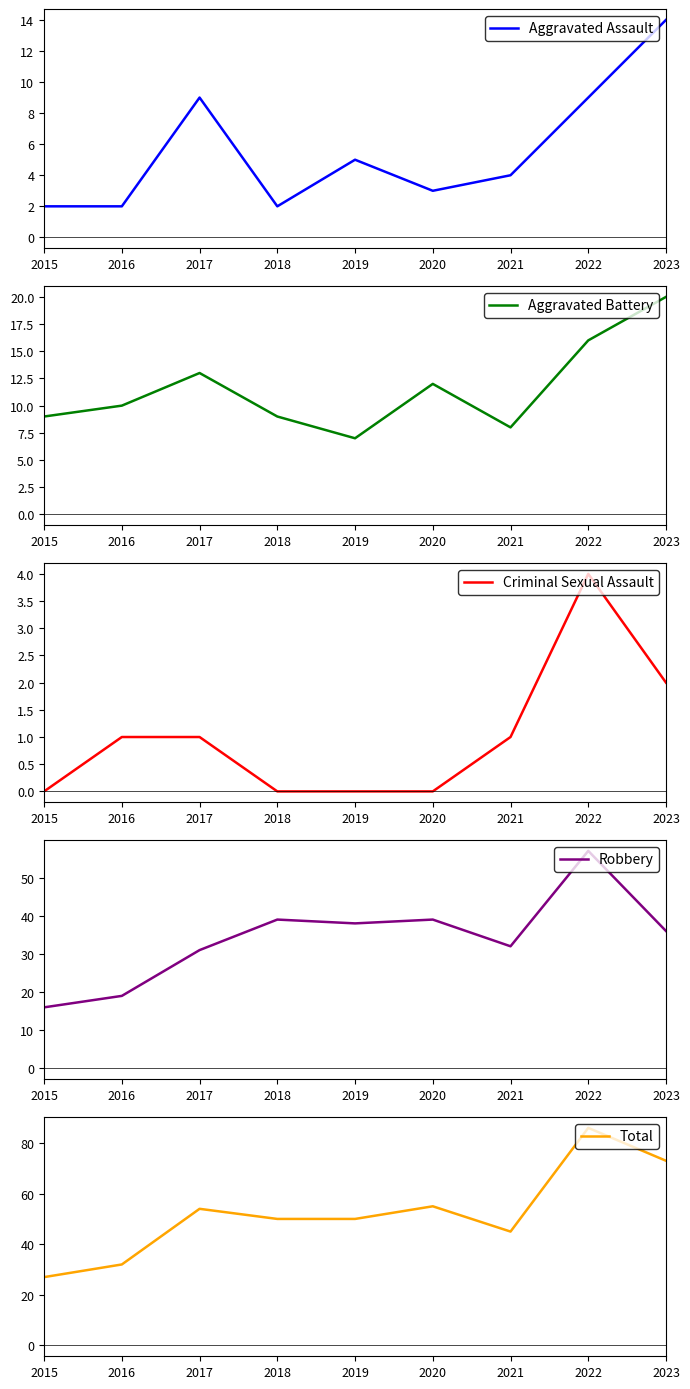

List the series in order of their peak value, highest first.

Total, Robbery, Aggravated Battery, Aggravated Assault, Criminal Sexual Assault